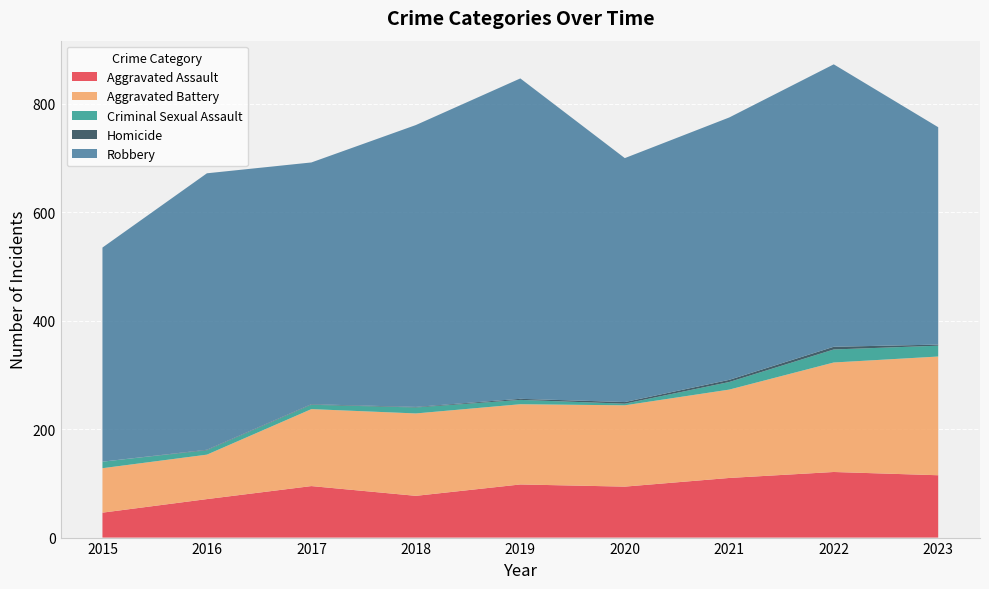

Reading left to right, transcribe all the data shown in this chart.

Aggravated Assault: 2015=46	2016=71	2017=95	2018=77	2019=98	2020=94	2021=110	2022=121	2023=115
Aggravated Battery: 2015=82	2016=82	2017=142	2018=152	2019=148	2020=150	2021=163	2022=202	2023=219
Criminal Sexual Assault: 2015=12	2016=8	2017=8	2018=11	2019=8	2020=3	2021=14	2022=24	2023=20
Homicide: 2015=0	2016=1	2017=1	2018=1	2019=2	2020=3	2021=4	2022=5	2023=2
Robbery: 2015=395	2016=510	2017=446	2018=520	2019=591	2020=450	2021=484	2022=521	2023=401